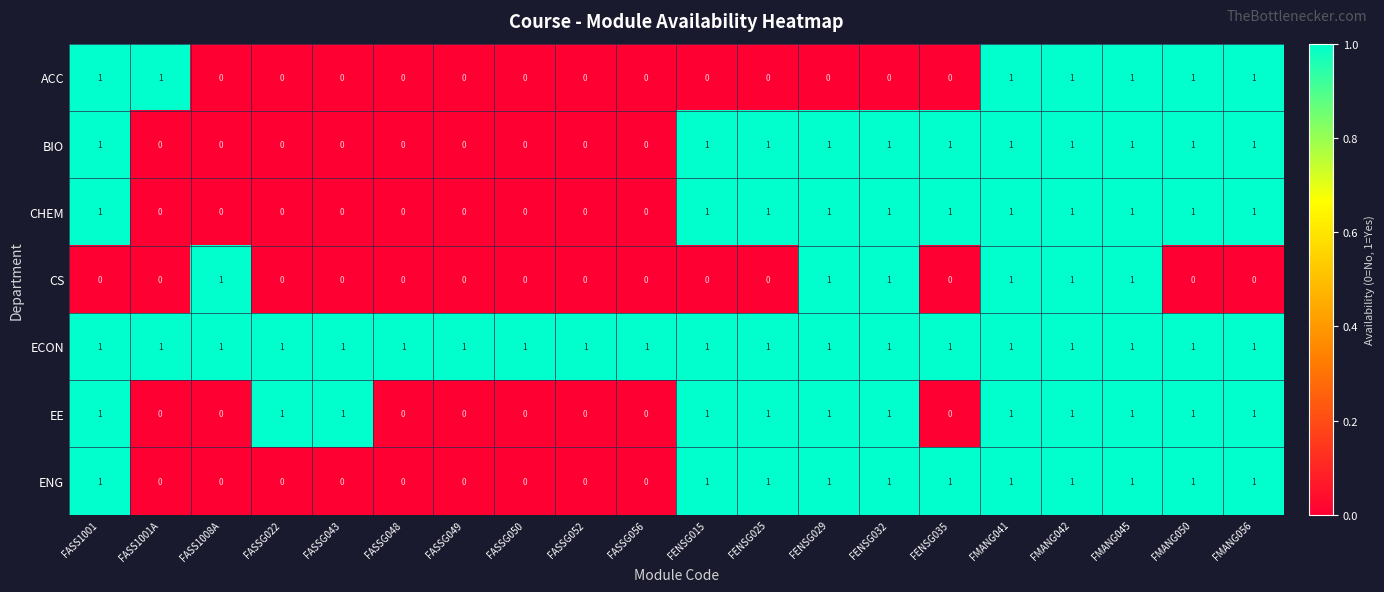

What is the total value across all series at FASS1001A?

2